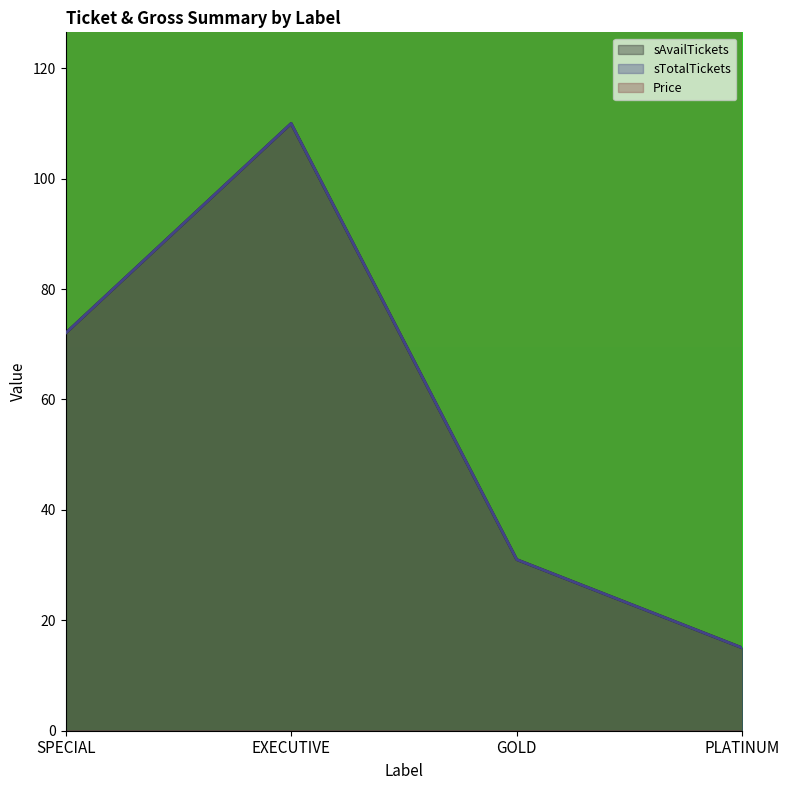

At which label does sTotalTickets first exceed 72?

EXECUTIVE